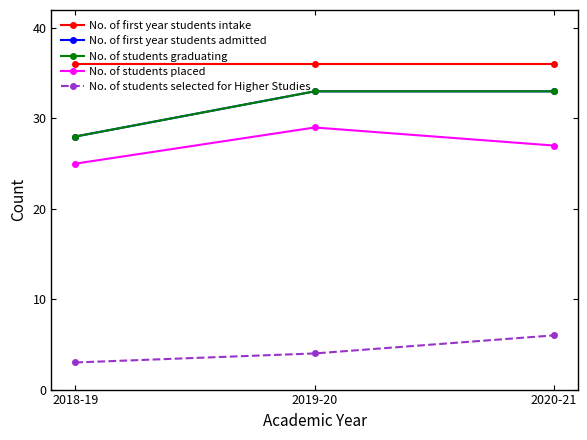

What is the maximum value shown in the chart?

36